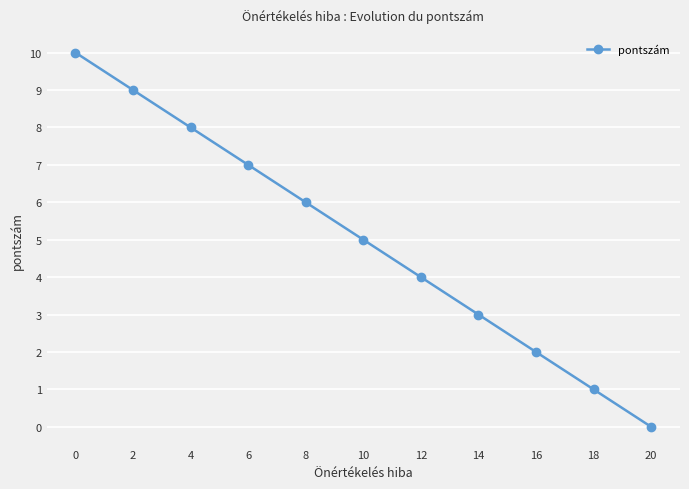

True or false: the data shows 2 at 16.

True